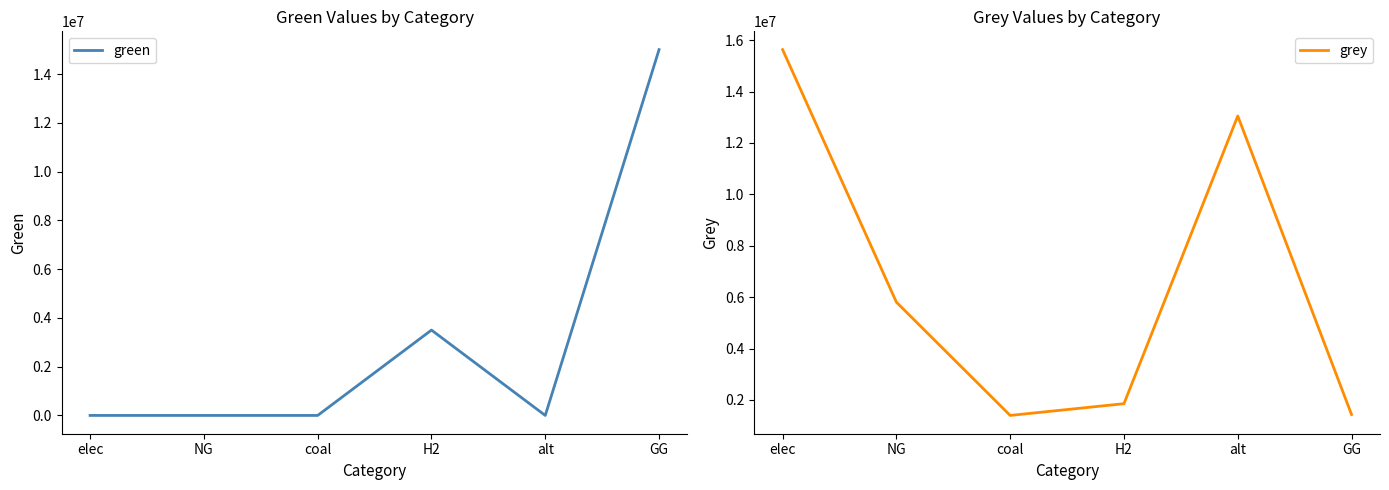

After their last crossing, which series has the higher values: green or grey?

green